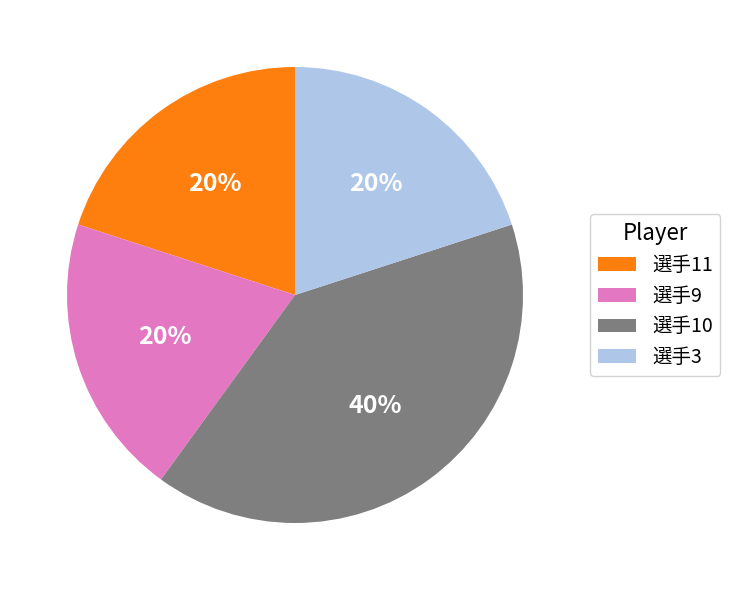

Which slice is the largest?

選手10